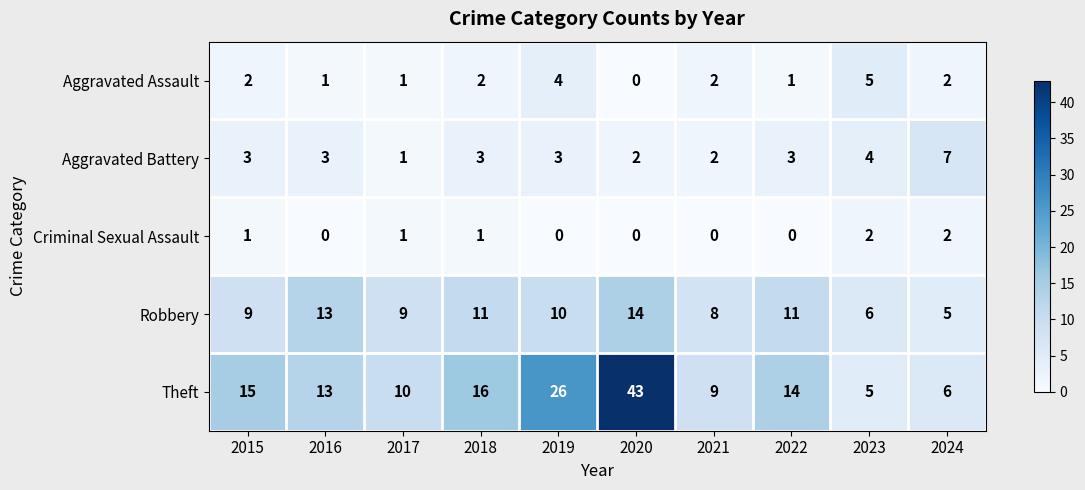

The value of Robbery at 2018 is 11. True or false?

True